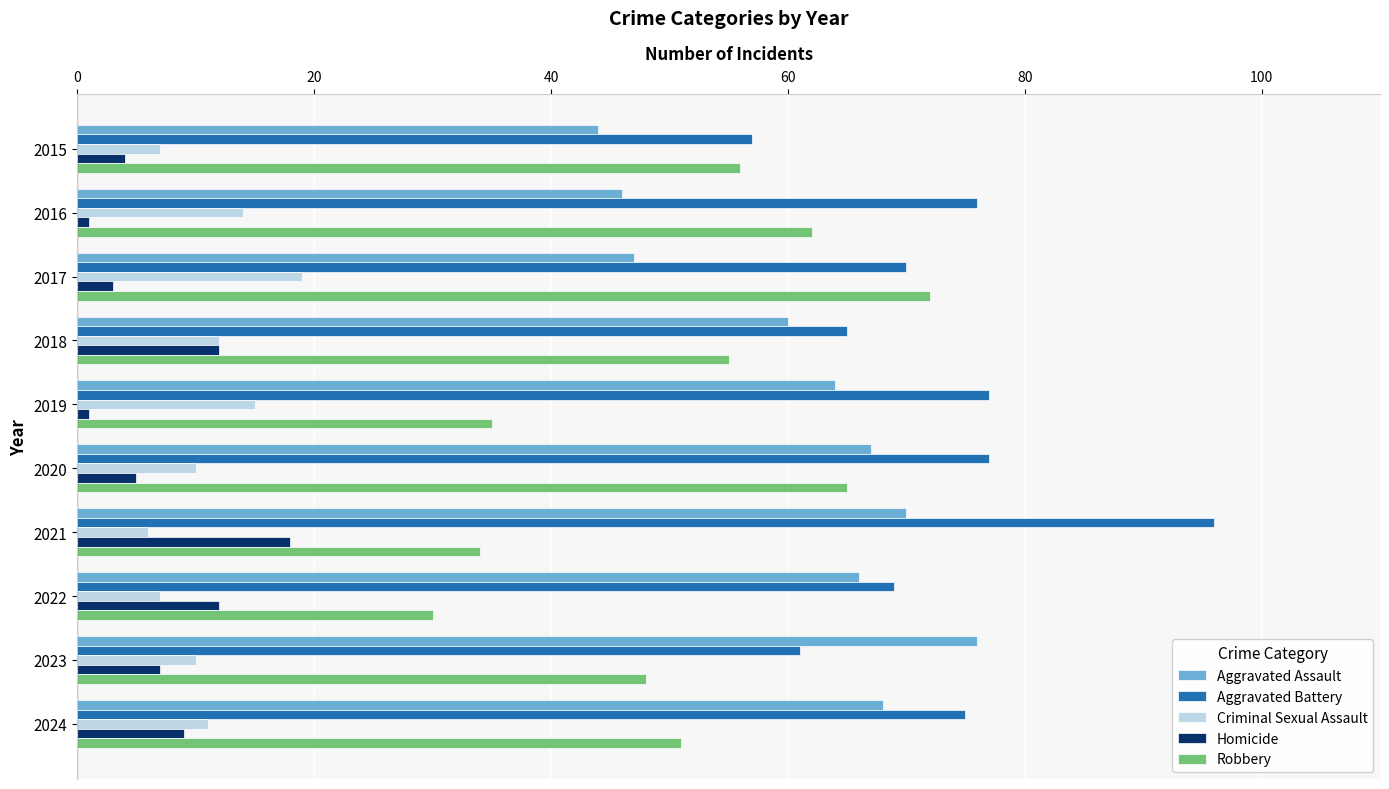

What is the lowest value of the Aggravated Battery series?

57